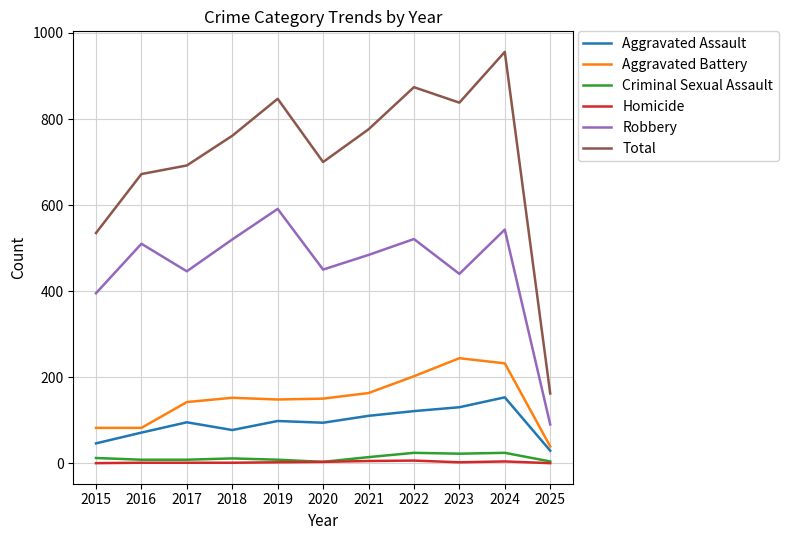

What is the average value of the Aggravated Assault series?

93